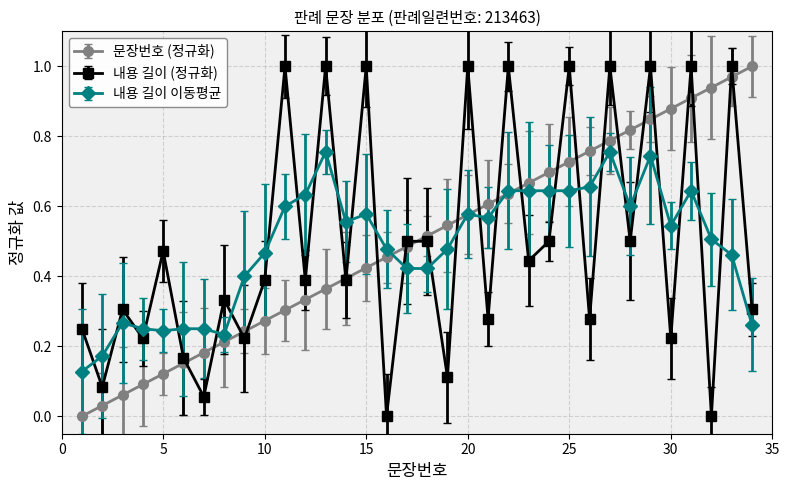

How many lines are shown in the chart?

3